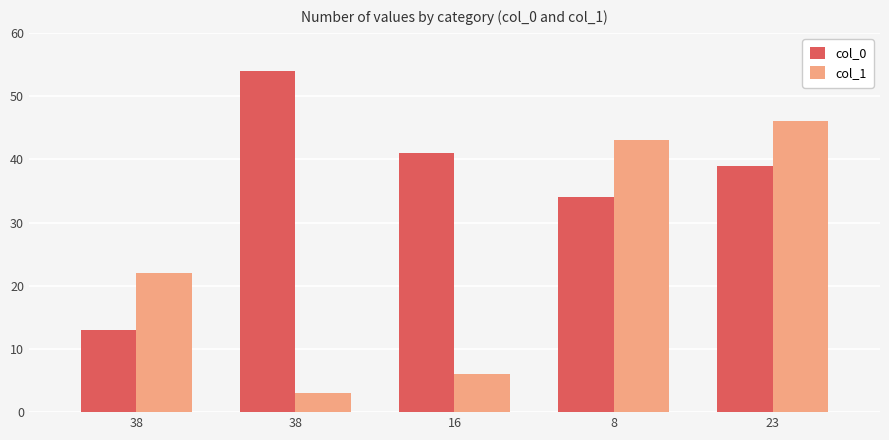

What are all the series names shown in the legend?

col_0, col_1